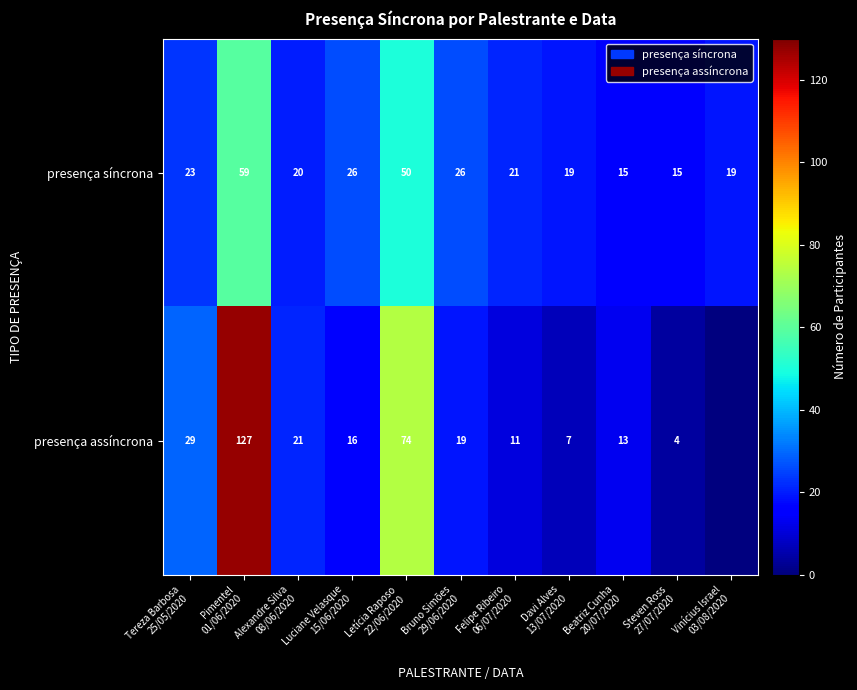

At which category is the sum across all series the highest?

Pimentel
01/06/2020